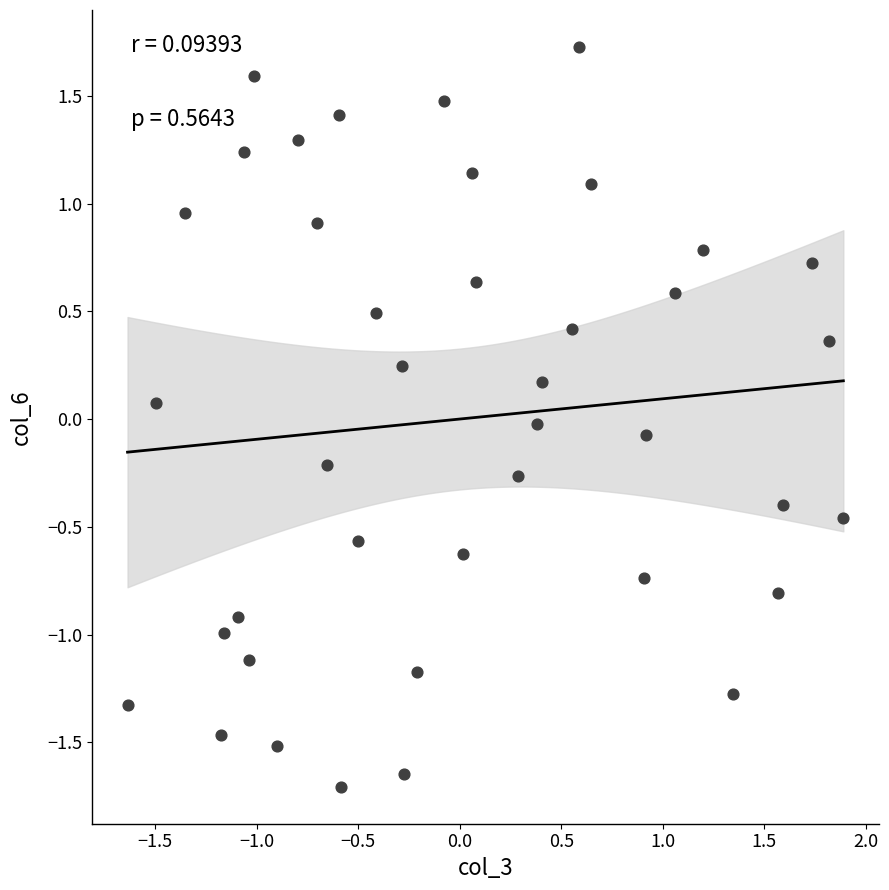

What is the range of Y values (max minus min)?

3.4